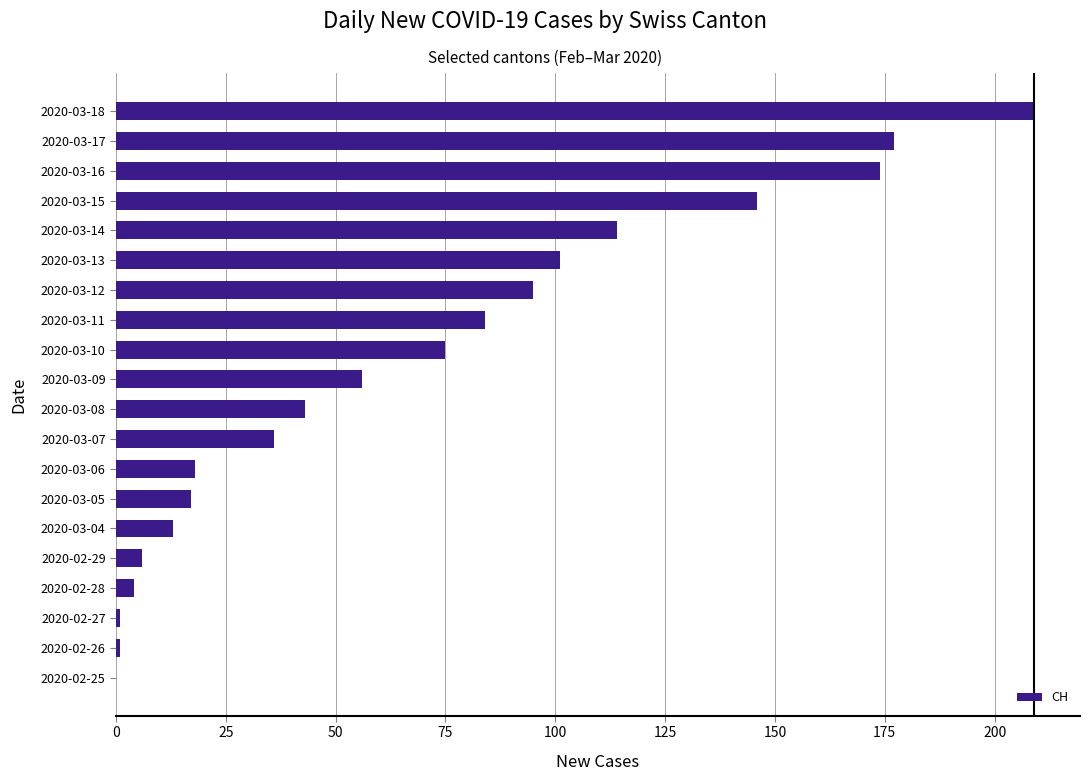

What is the sum of the values at 2020-03-08 and 2020-03-12?

138